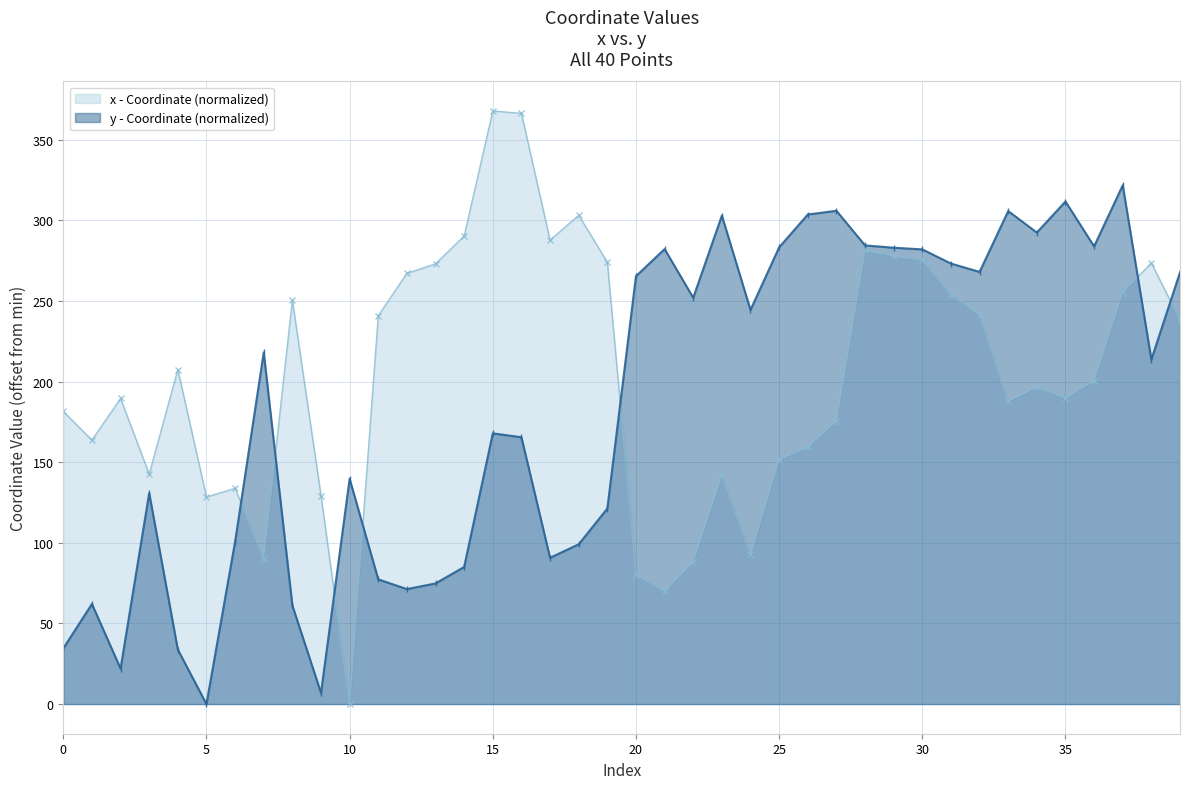

Where does the y series first go above 218?

7